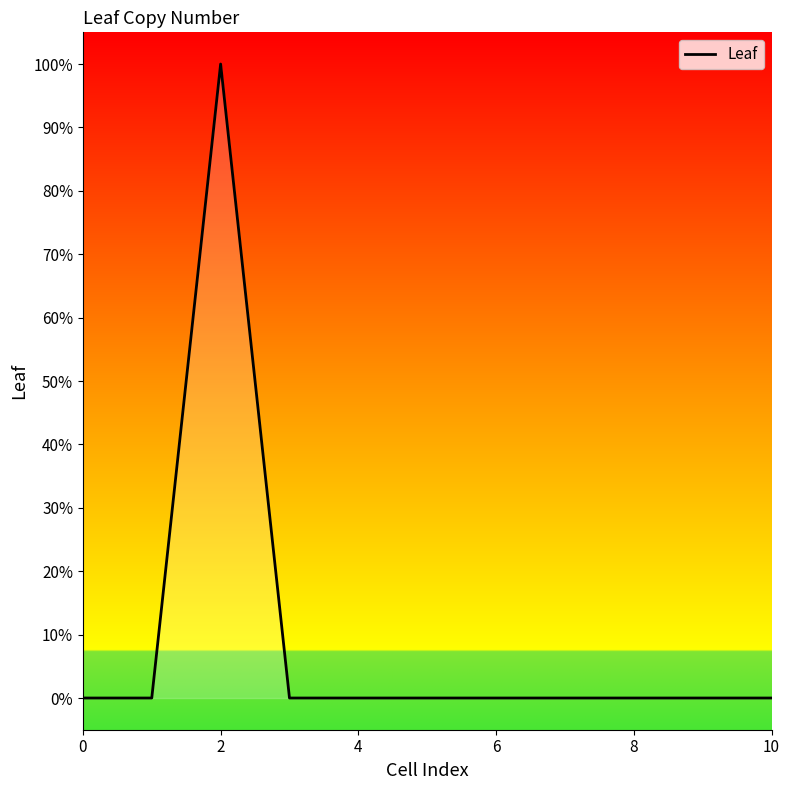

Does the chart have visible grid lines?

No